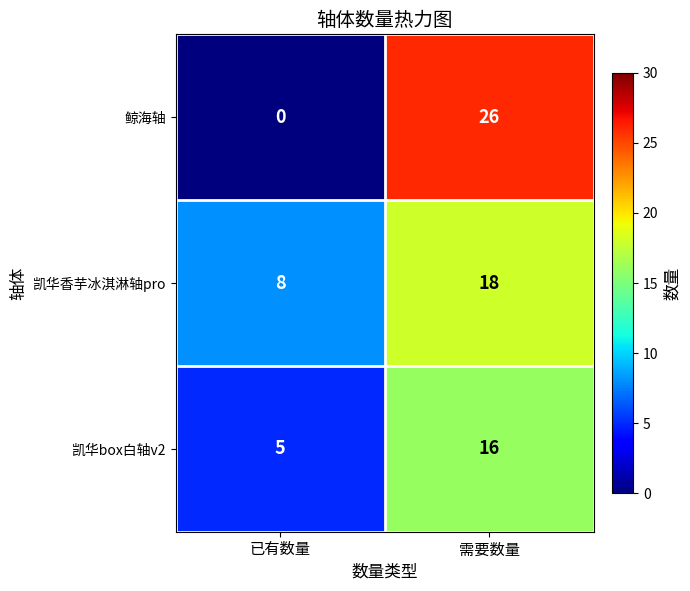

What is the difference between the maximum and minimum values in the 凯华box白轴v2 series?

11